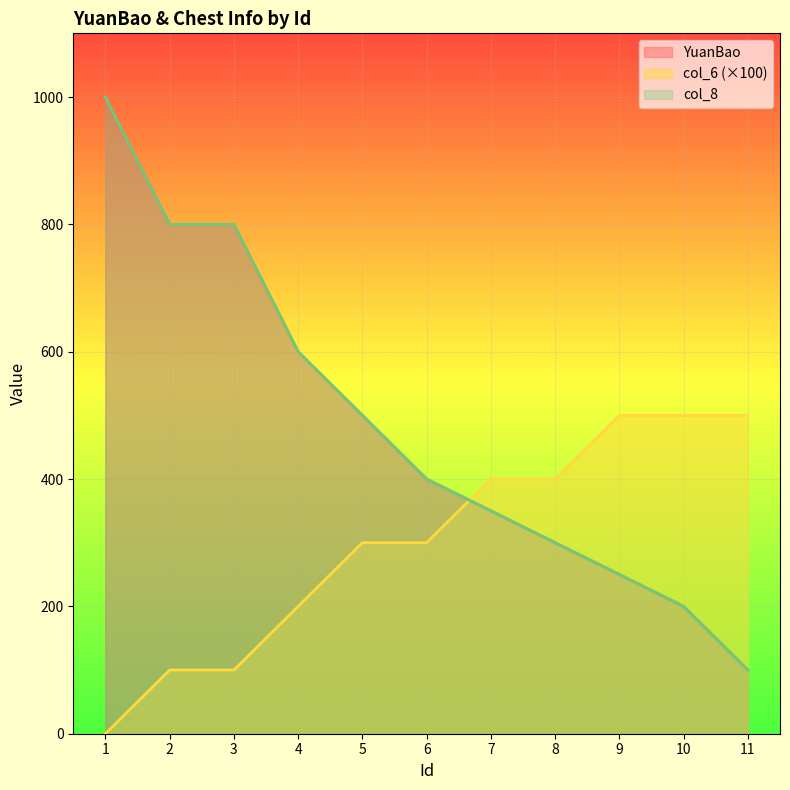

Rank the series by their maximum value, from lowest to highest.

col_6_val, YuanBao, col_8_val